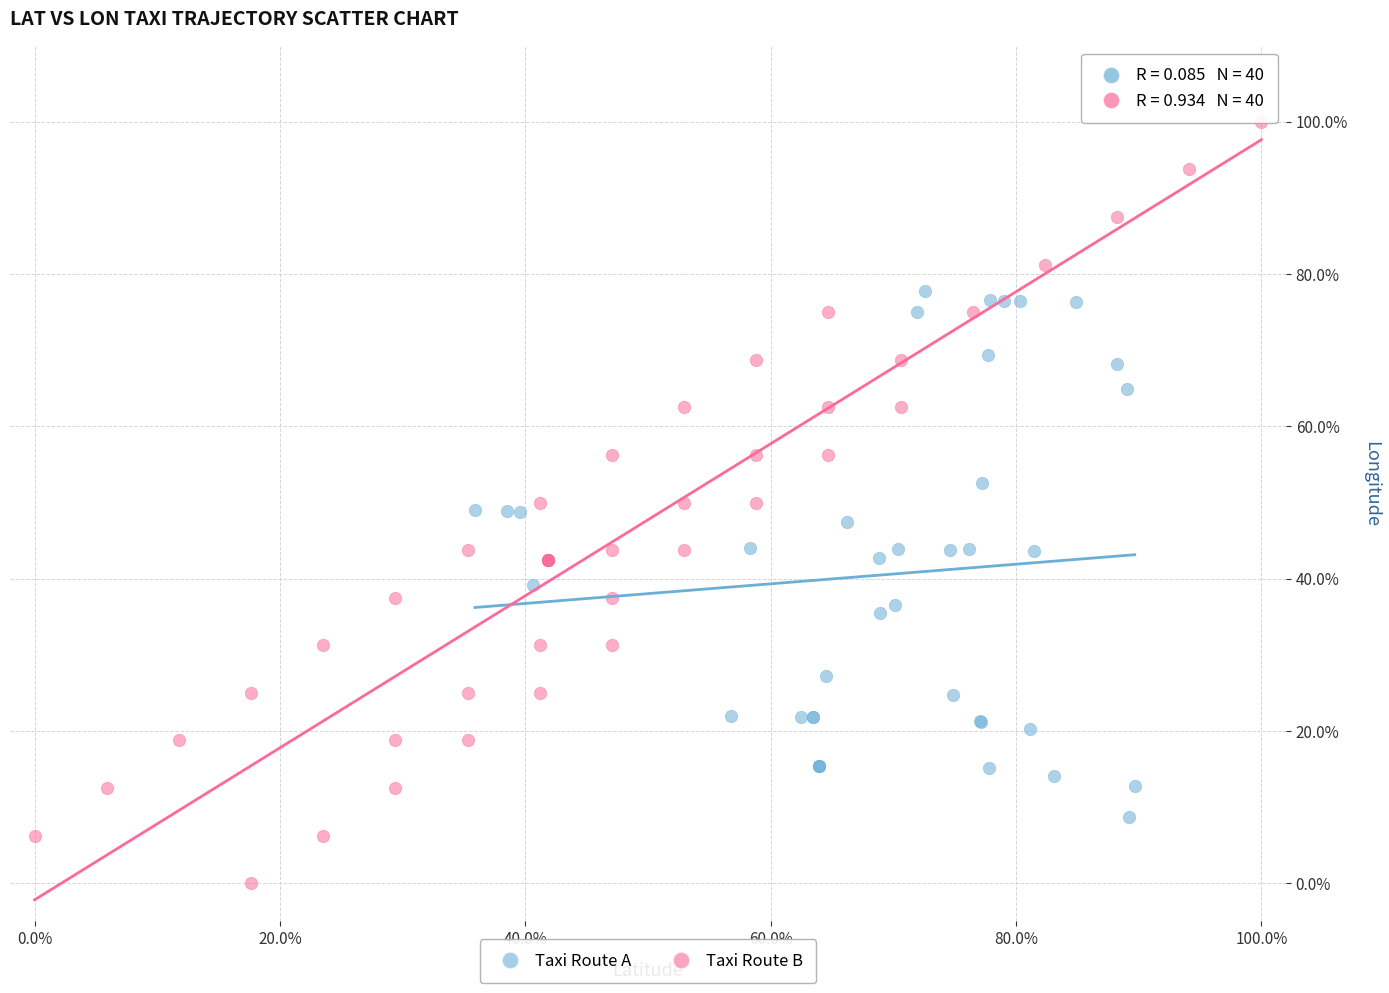

Which series has the largest Y range (max minus min)?

Taxi Route B